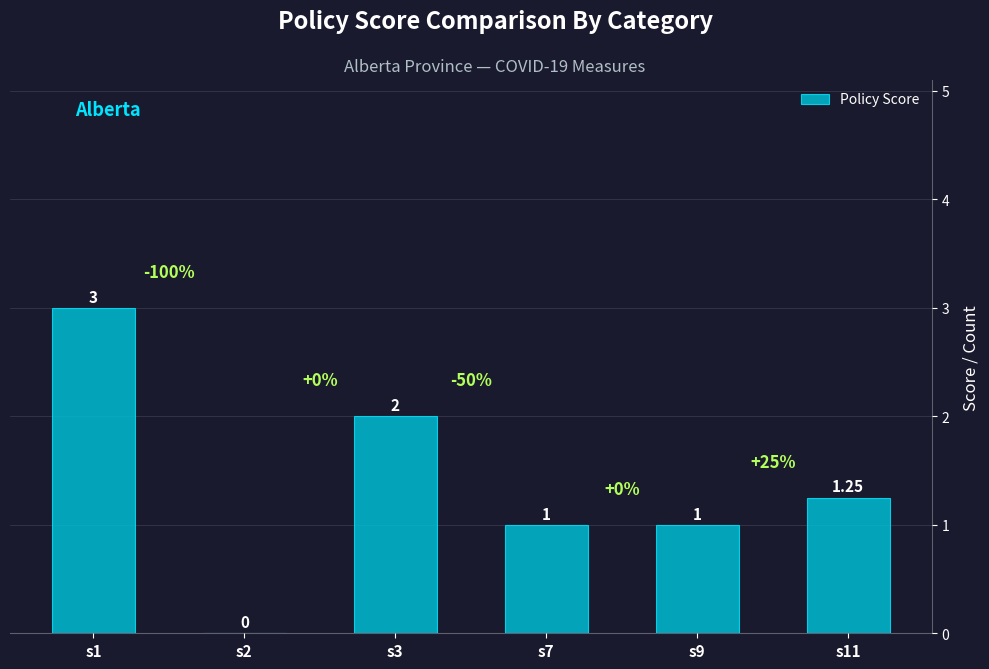

What is the maximum value shown in the chart?

3.0